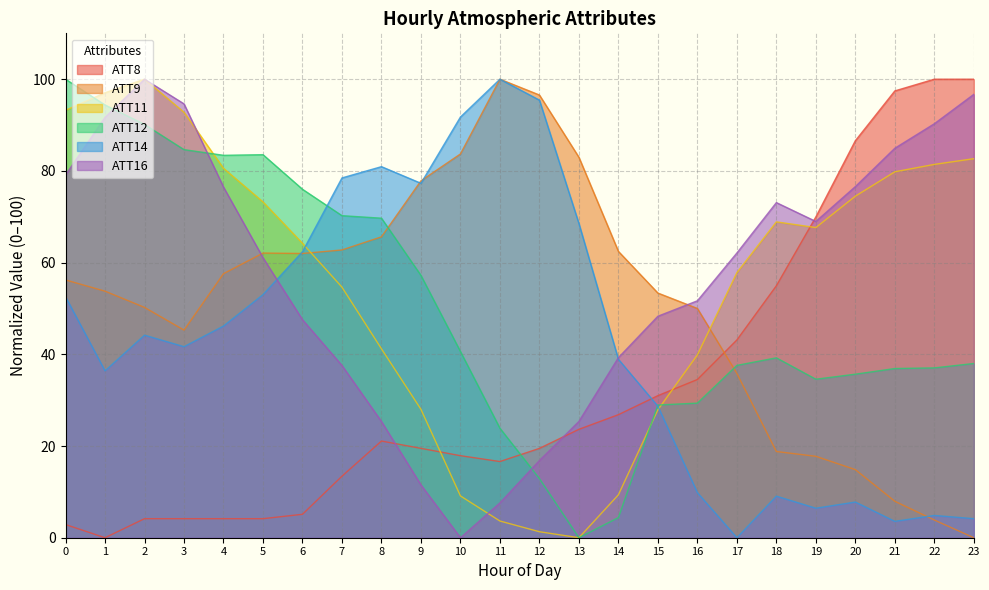

Which series has the widest spread of values?

ATT8